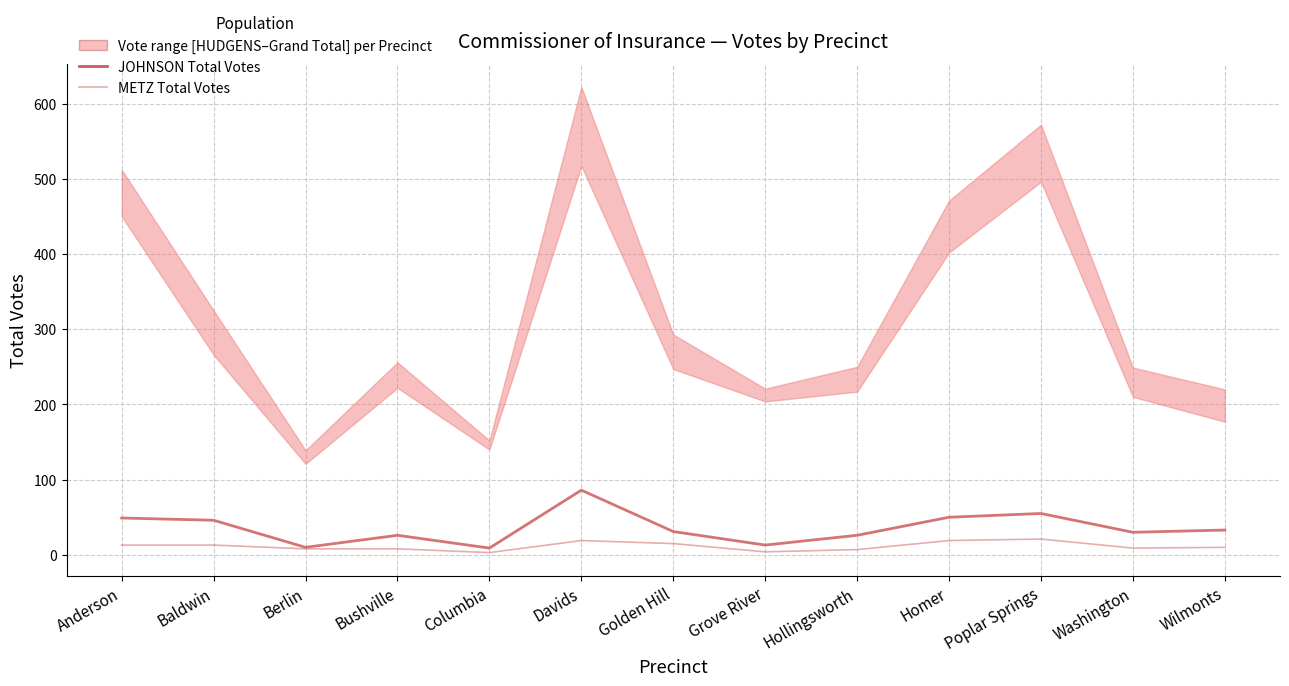

What is the label of the 7th point from the right?

Golden Hill